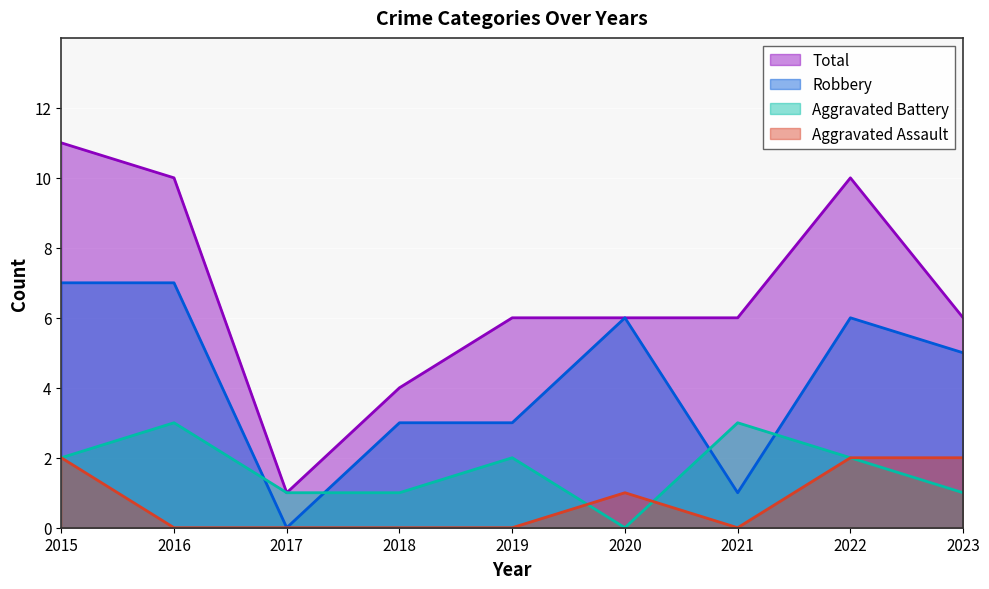

The value of Total at 2018 is 4. True or false?

True